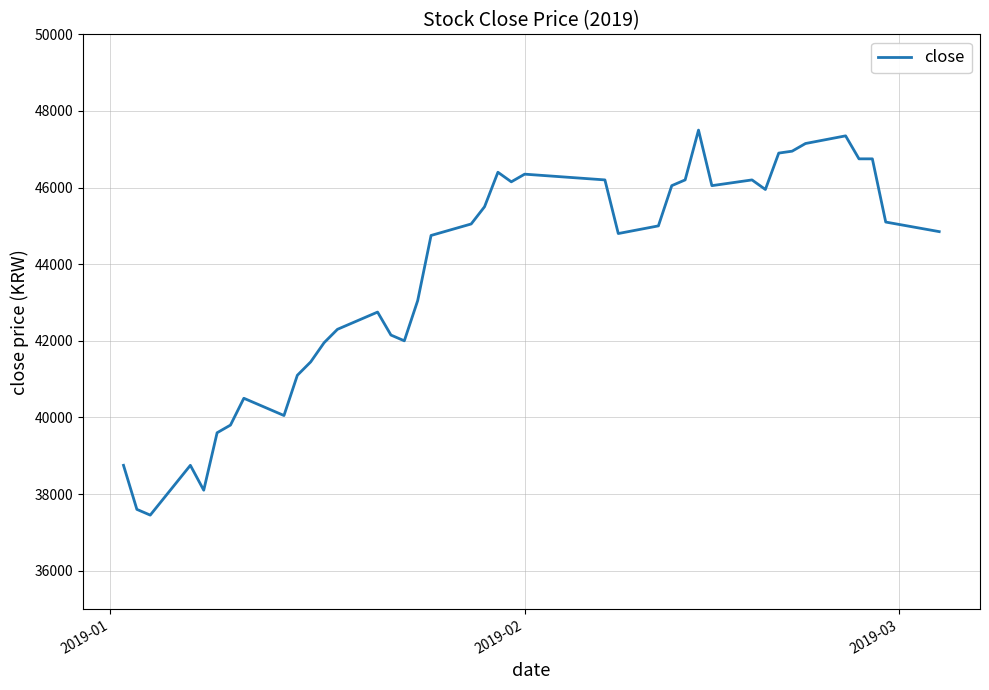

What is the difference between the maximum and minimum values?

10050